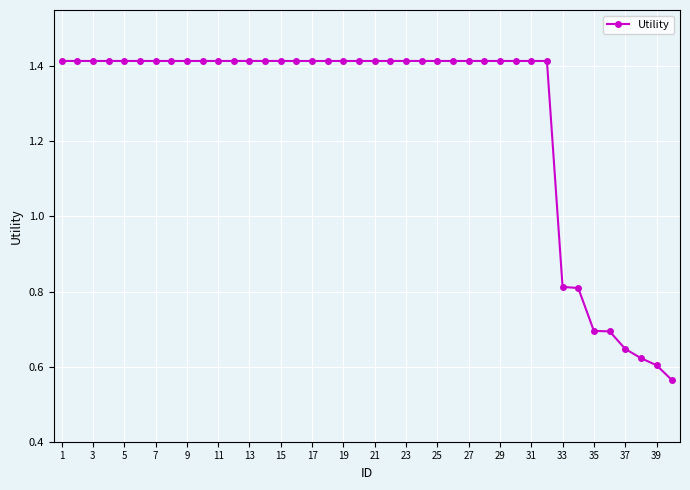

How many values are between 1 and 2?

32